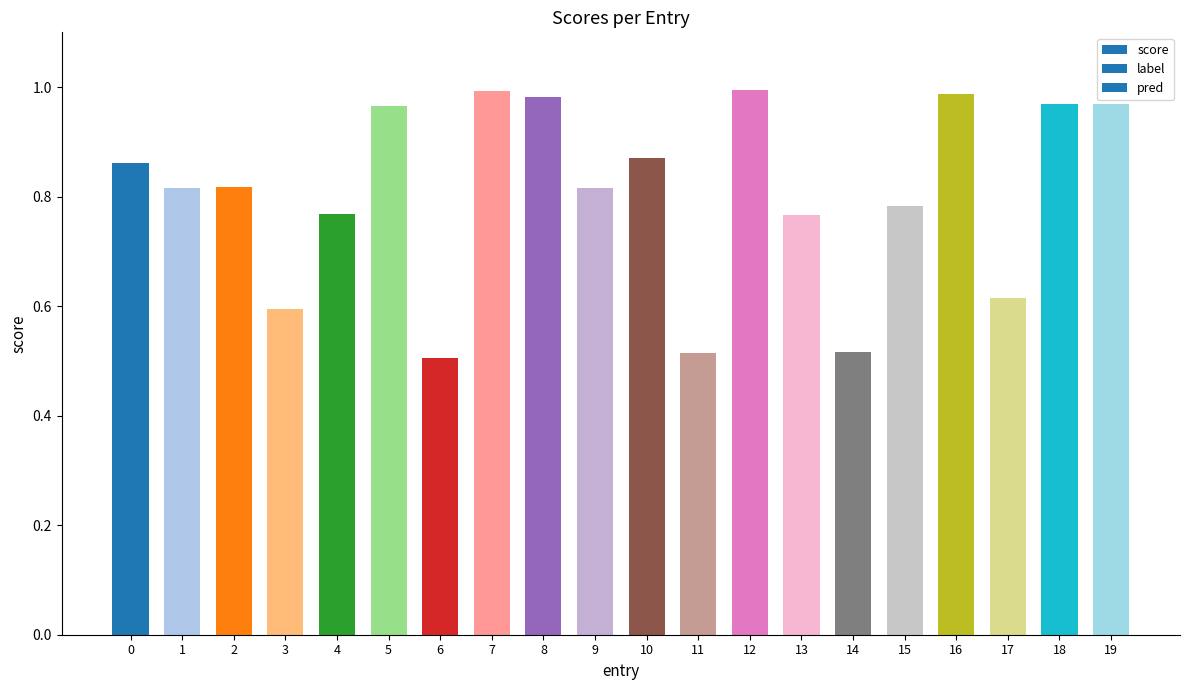

Count the number of categories in the chart.

20